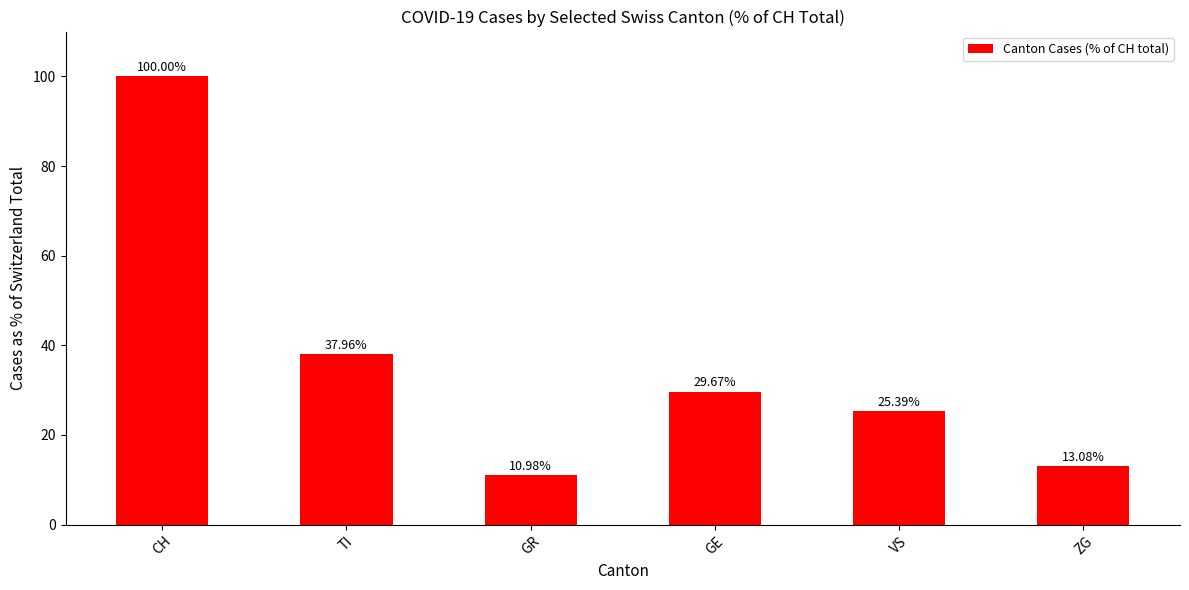

True or false: the data shows 29.7 at GE.

True